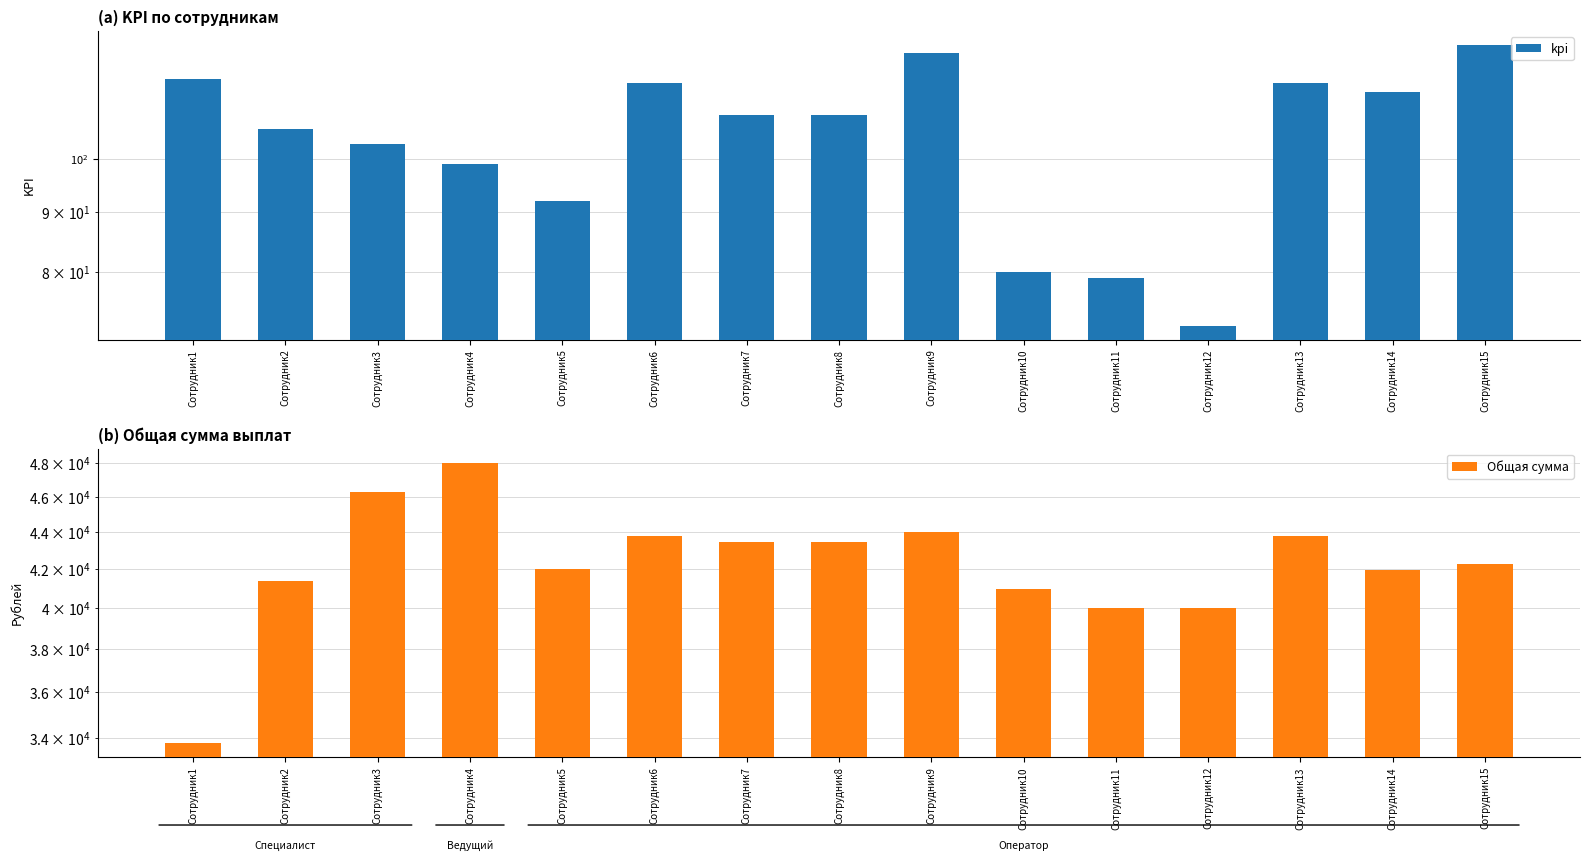

What is the sum of all Общая сумма values?

635191.3